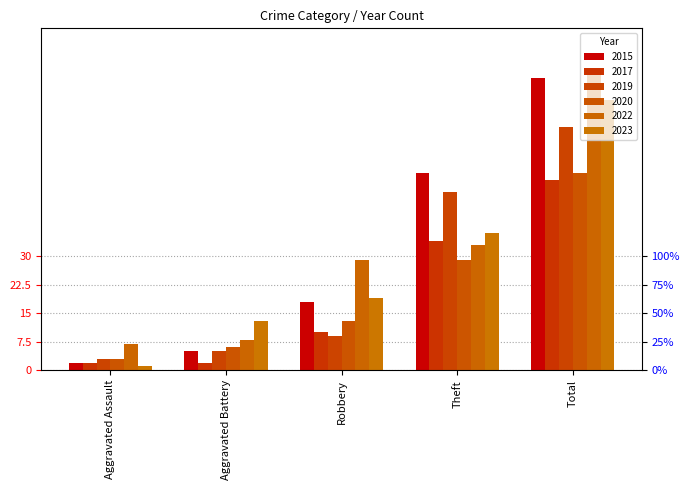

What is the difference between the highest and lowest values at Theft?

23